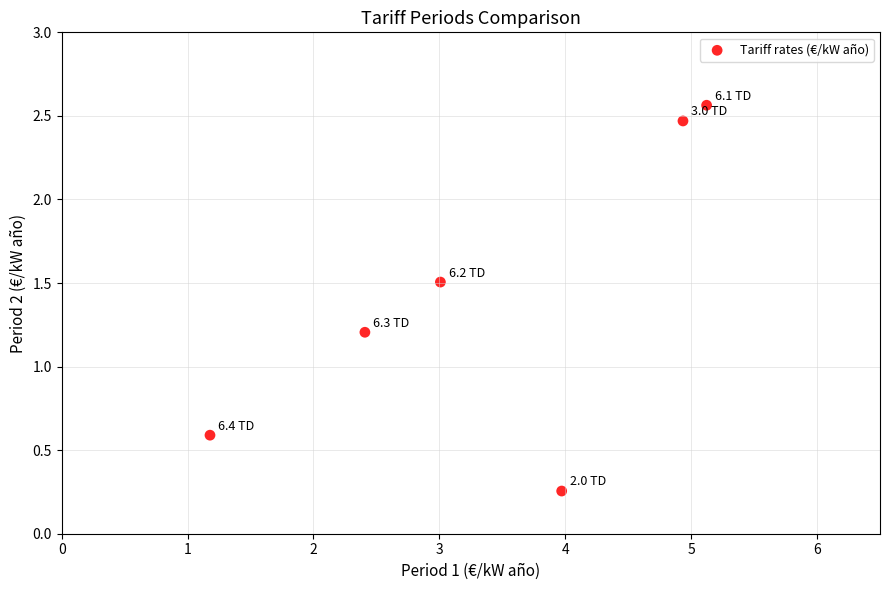

What is the average X value?

3.4